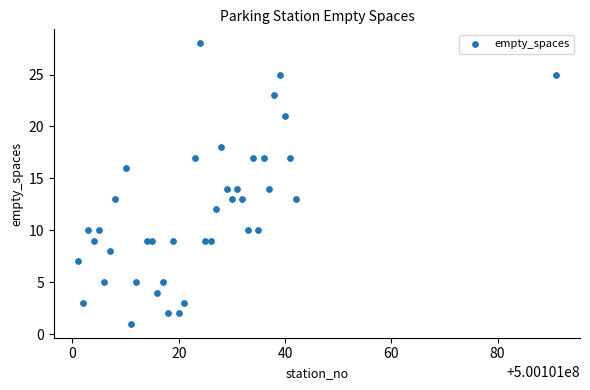

What is the range of X values (max minus min)?

90